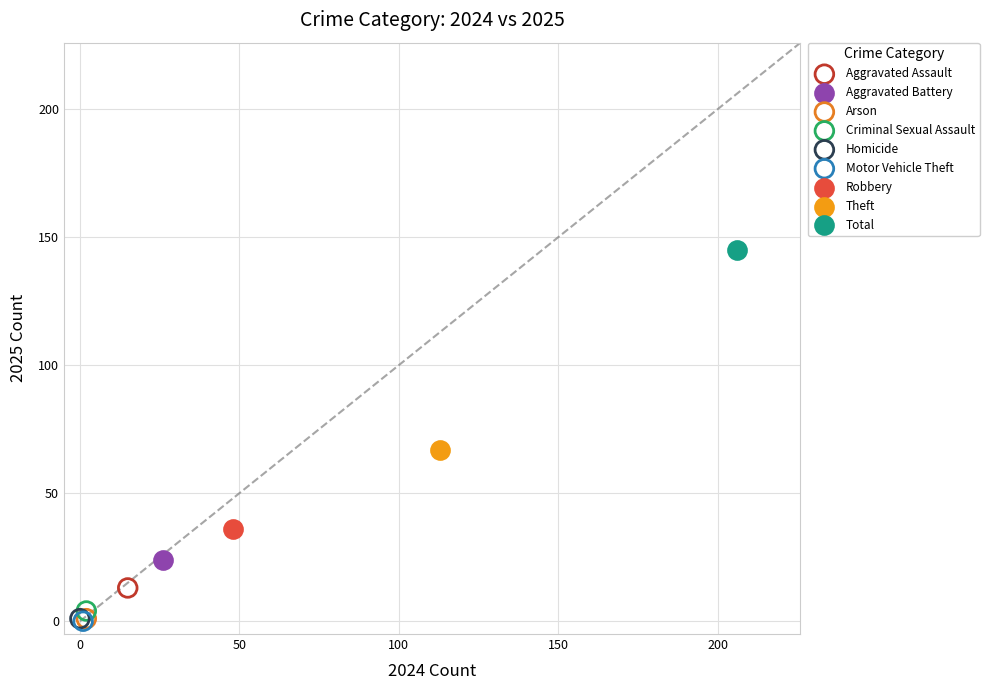

What are all the series names shown in the legend?

Aggravated Assault, Aggravated Battery, Arson, Criminal Sexual Assault, Homicide, Motor Vehicle Theft, Robbery, Theft, Total